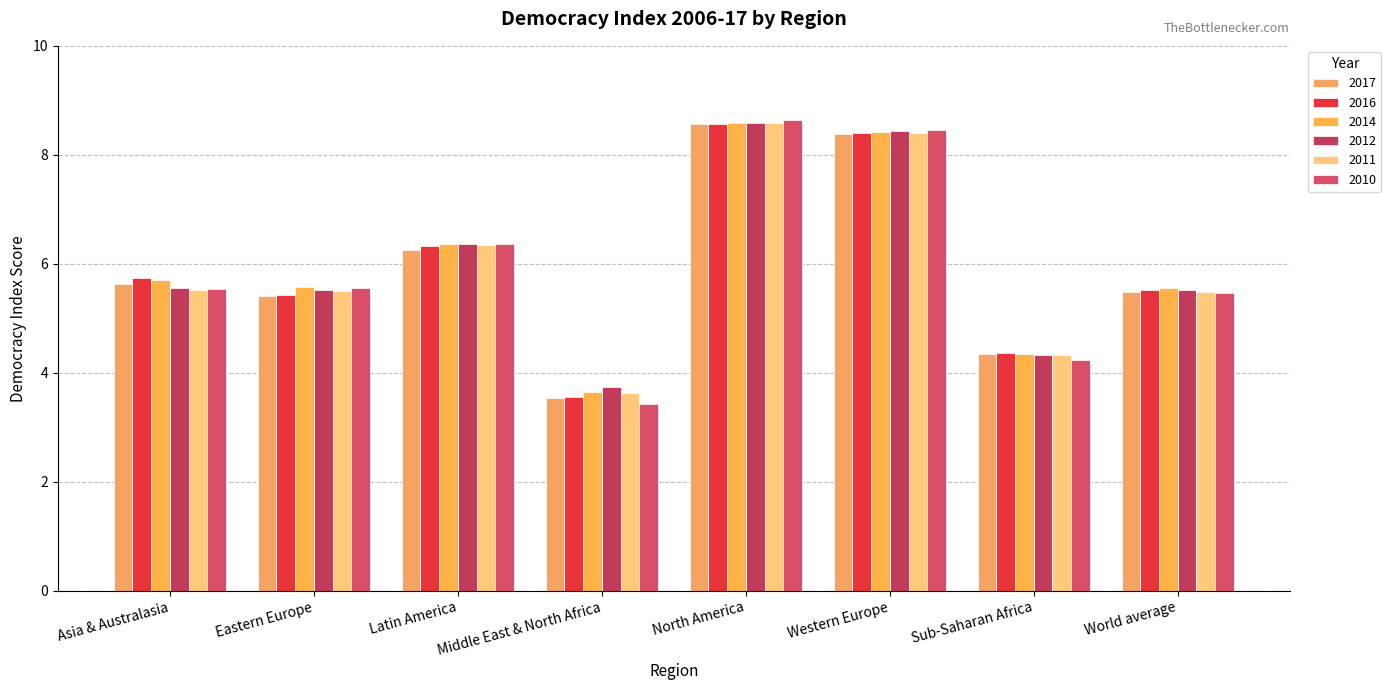

How many data points in 2012 are less than 5?

2